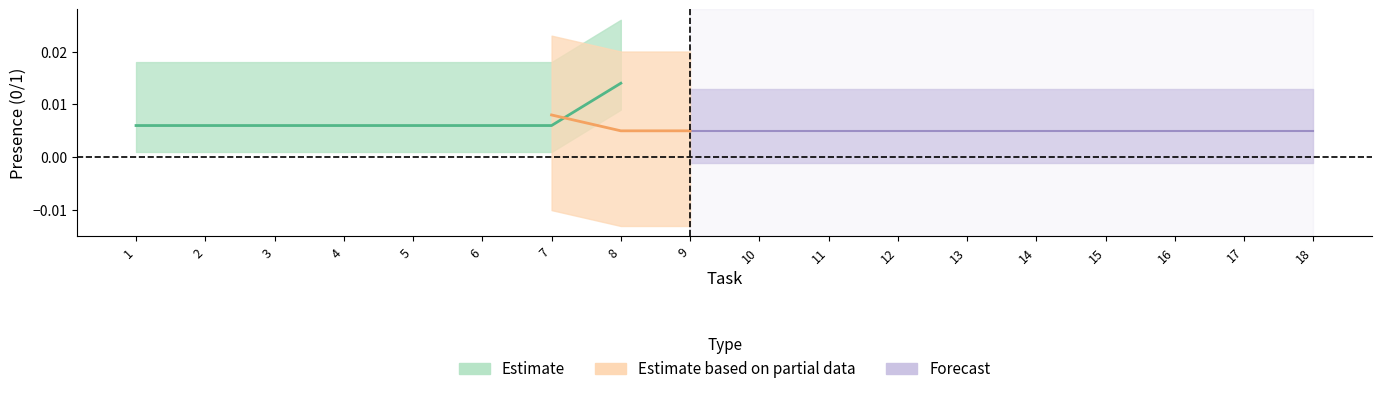

At which category is the sum across all series the highest?

8